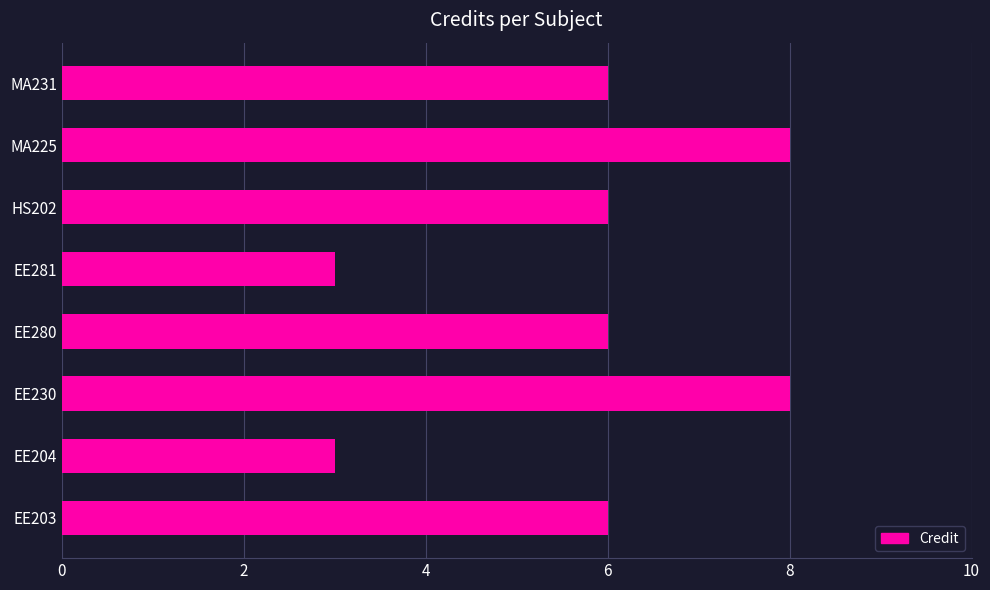

What is the change in value from EE204 to HS202?

+3